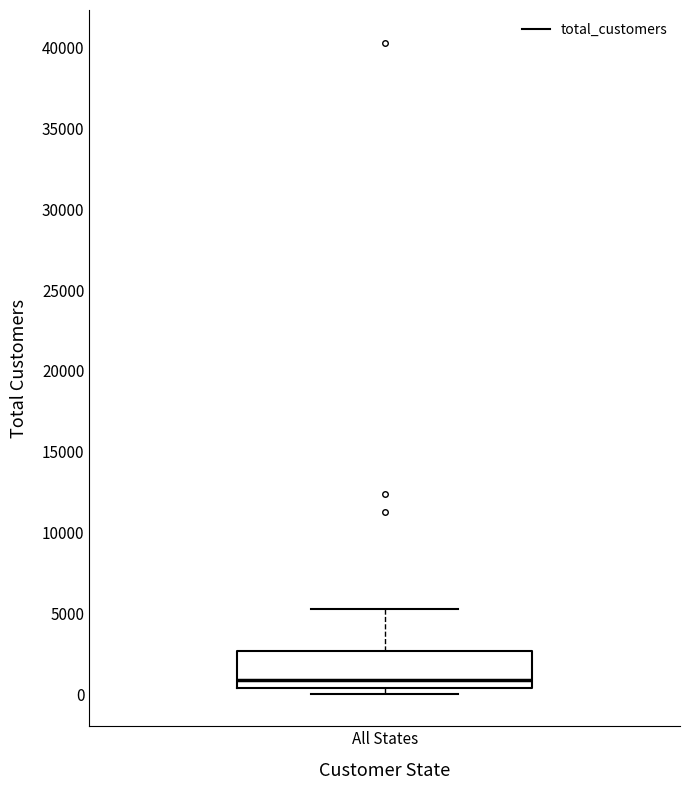

Transcribe this box plot: give where the median line is, the range the box spans, and where the two whiskers end, as read against the y-axis. The values are not printed on the chart, so give them approximately, as read against the axis.

median 1000, box 500 to 2500, whiskers 0 to 5500